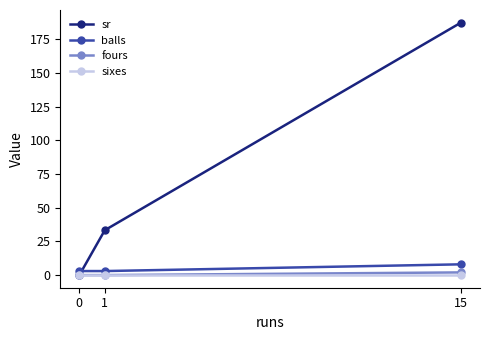

Is this an area chart (filled region under the line)?

No